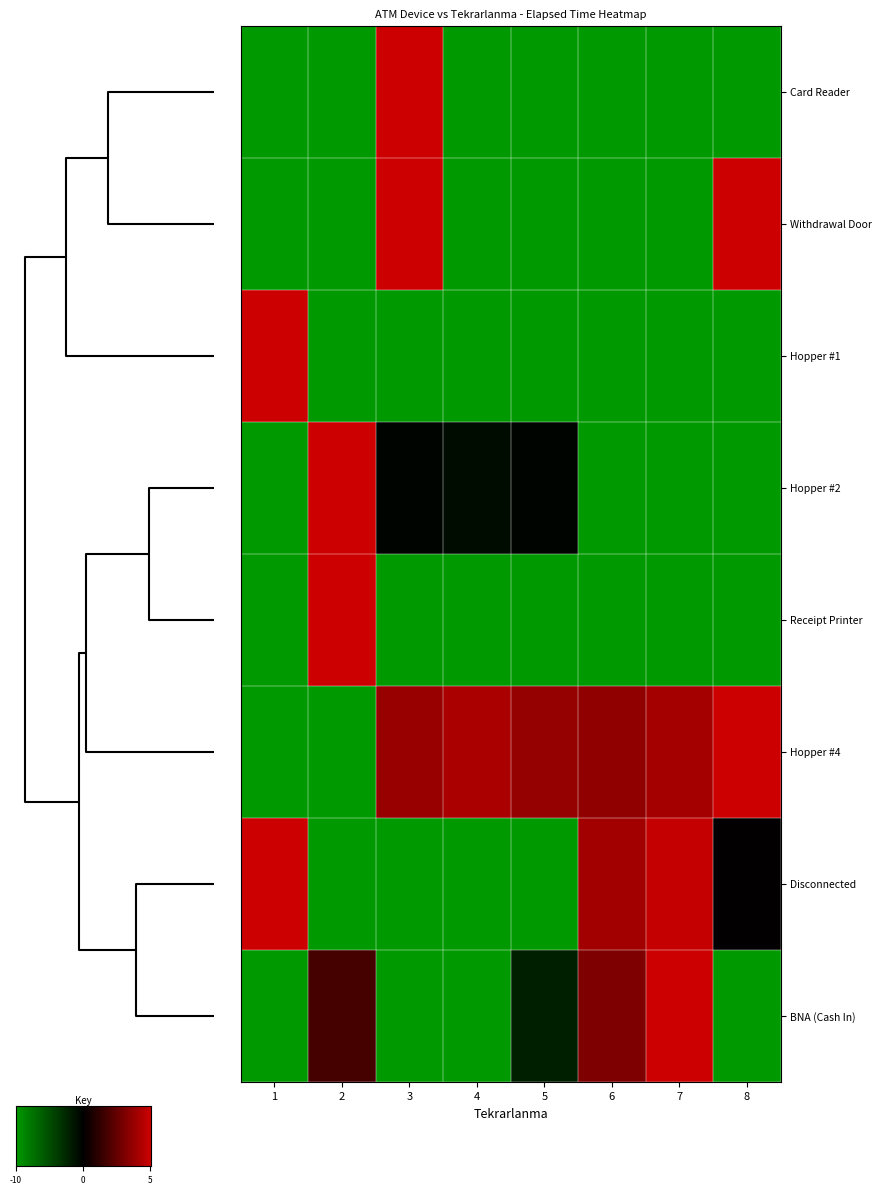

At which label does Card Reader reach its peak?

3